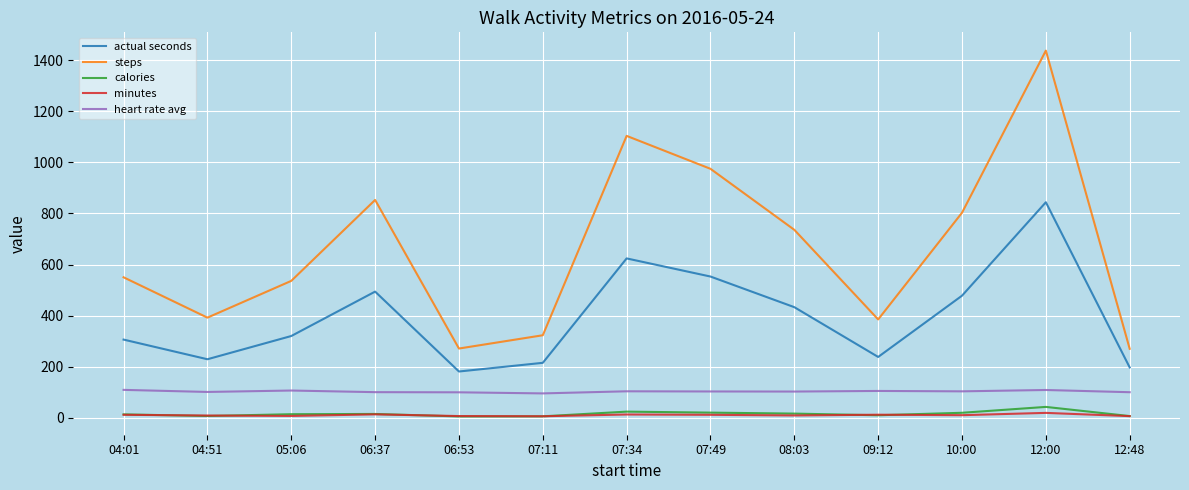

Is the value of heart rate avg at 10:00 greater than the value of minutes at 06:37?

Yes